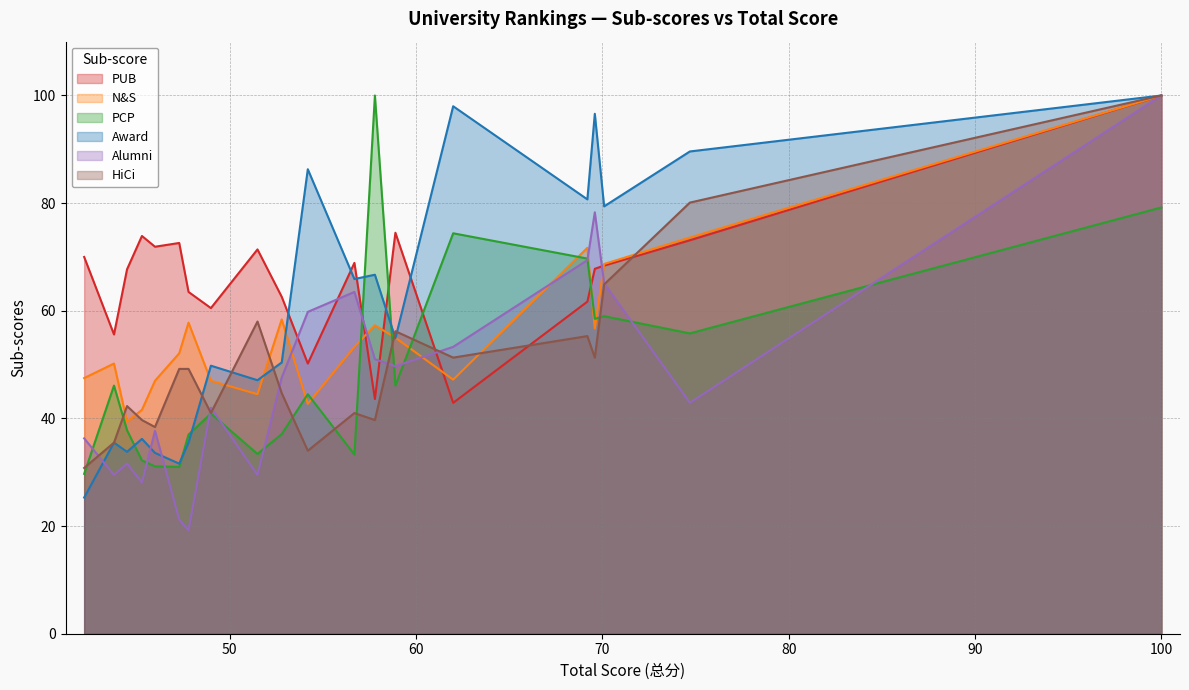

How many intersections are there between PCP and N&S?

8